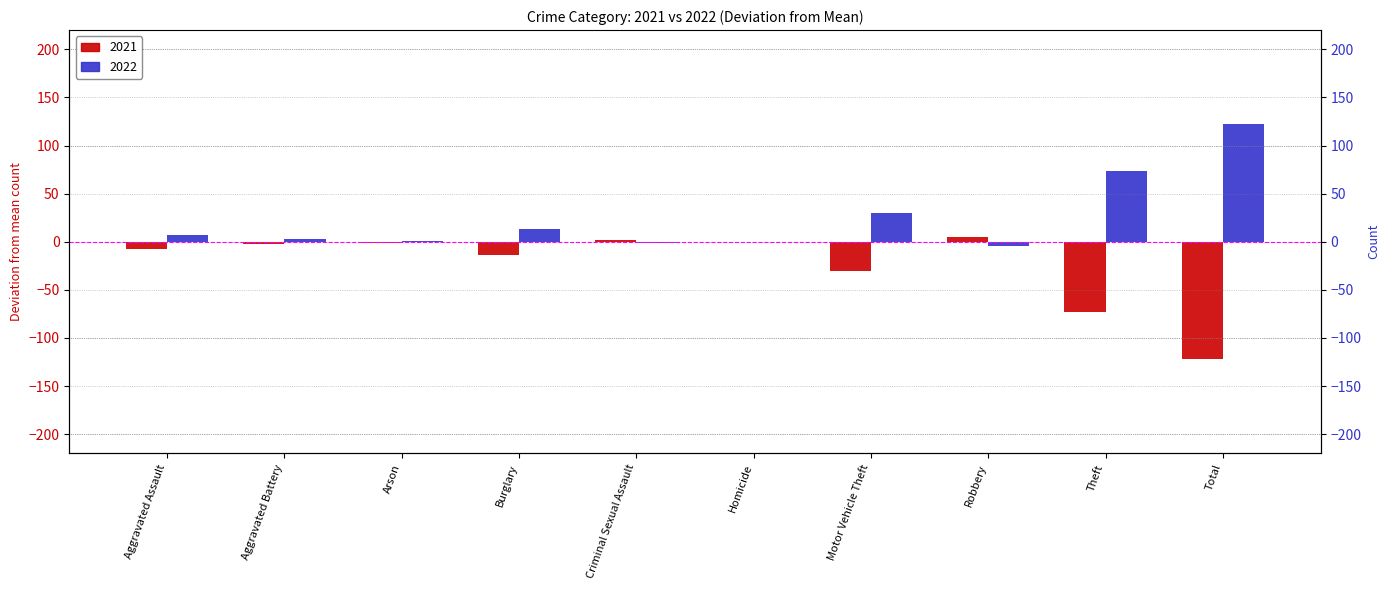

At which category does the chart reach its minimum across all series?

Total